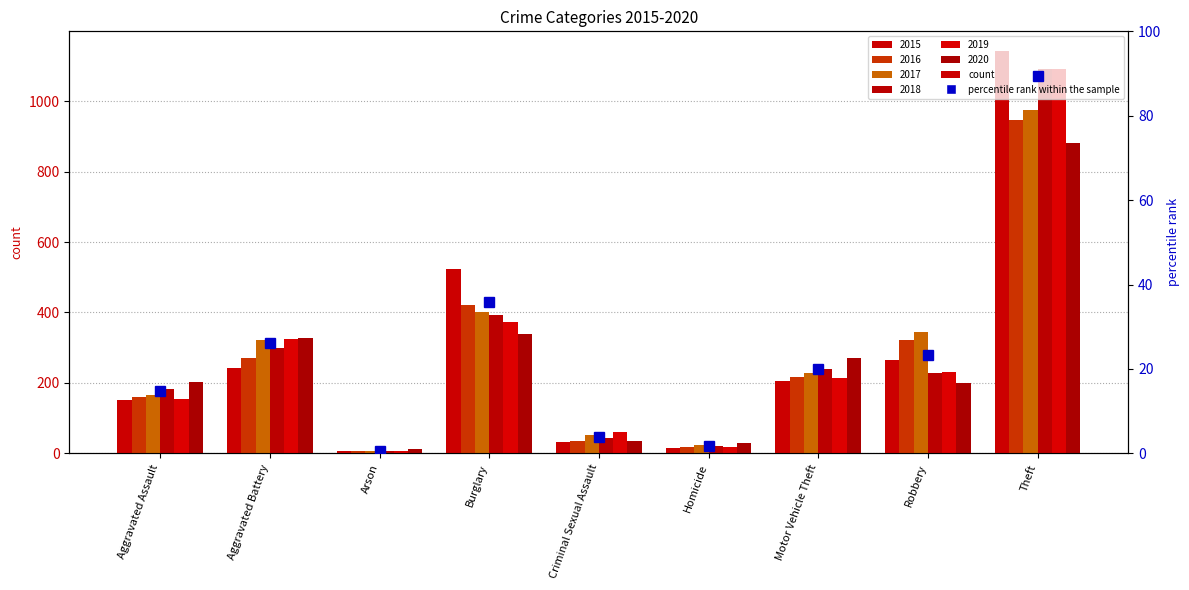

Reading left to right, extract all data points from this chart.

14.9	26.1	0.7	35.8	3.8	1.8	20.1	23.2	89.5